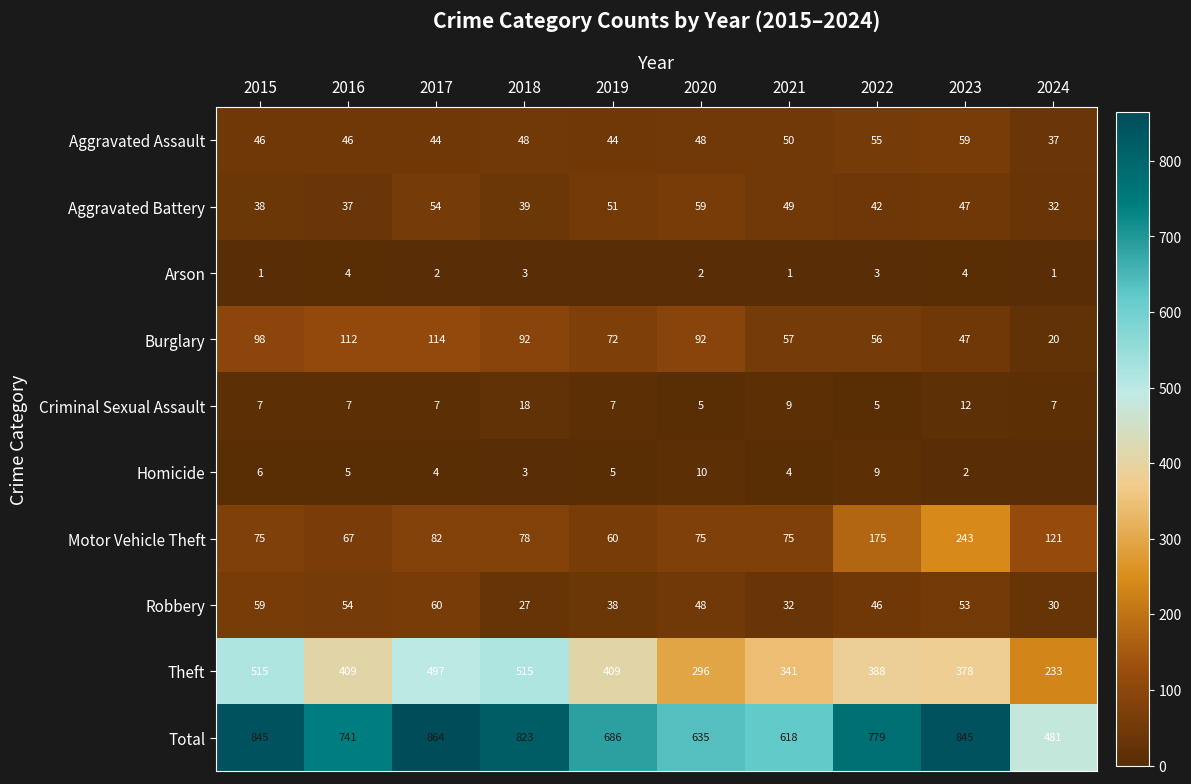

What is the spread (max minus min) of values at 2020?

633